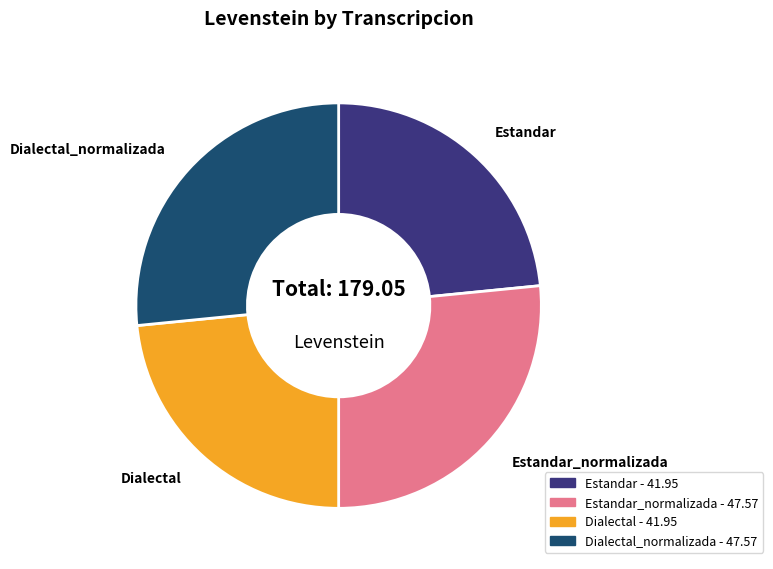

Is there any slice that represents more than half of the pie?

No